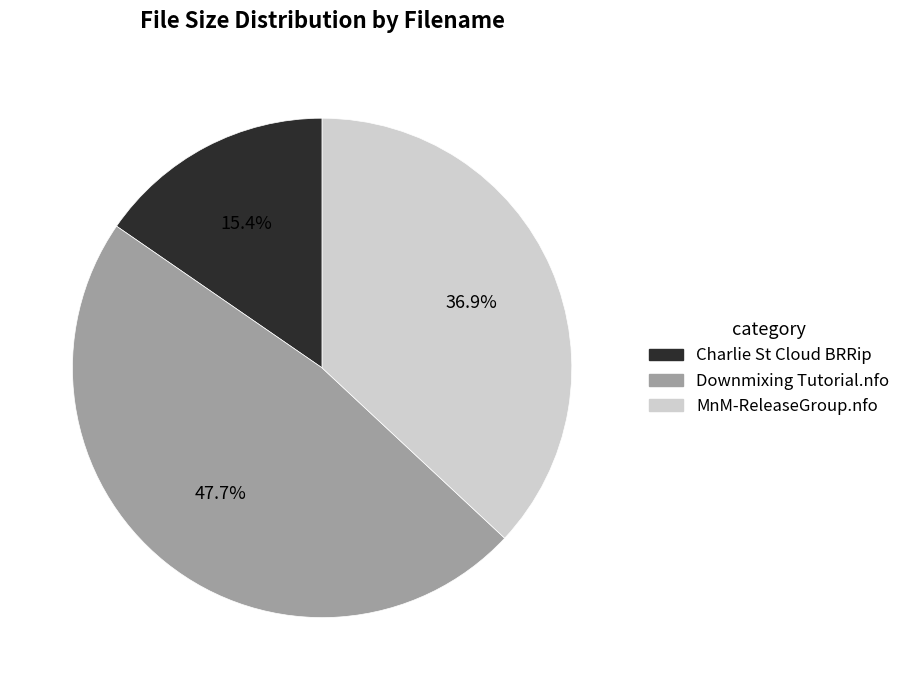

Is there a majority slice in this chart?

No